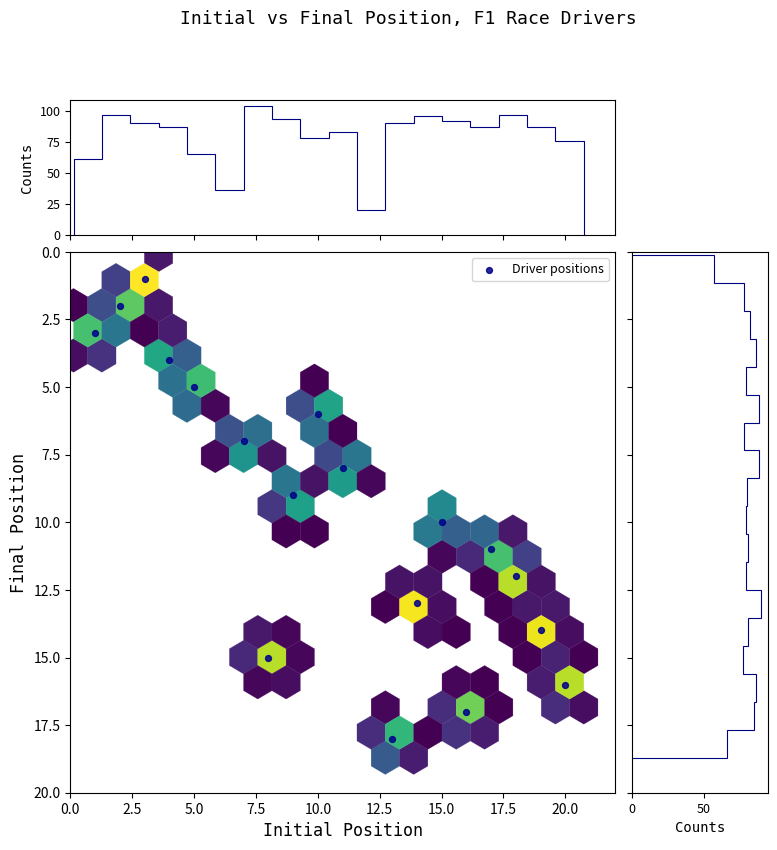

What is the range of Y values (max minus min)?

17